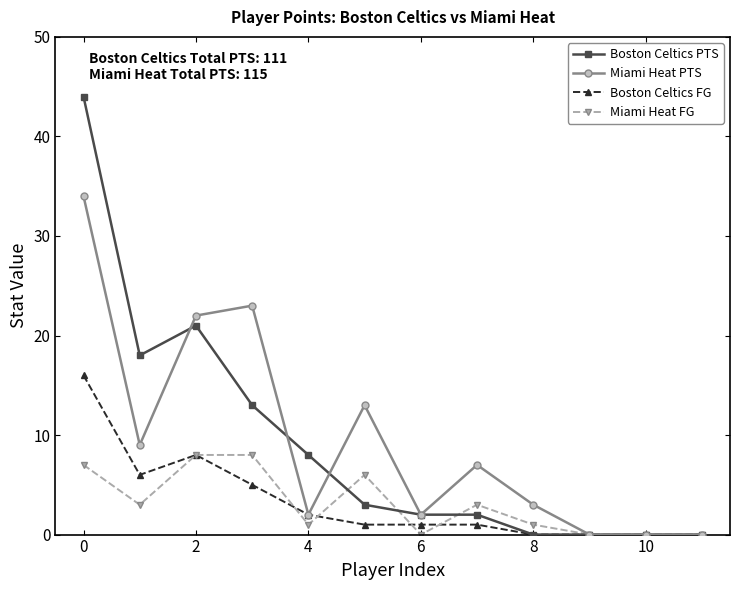

What are all the series names shown in the legend?

Boston Celtics PTS, Miami Heat PTS, Boston Celtics FG, Miami Heat FG